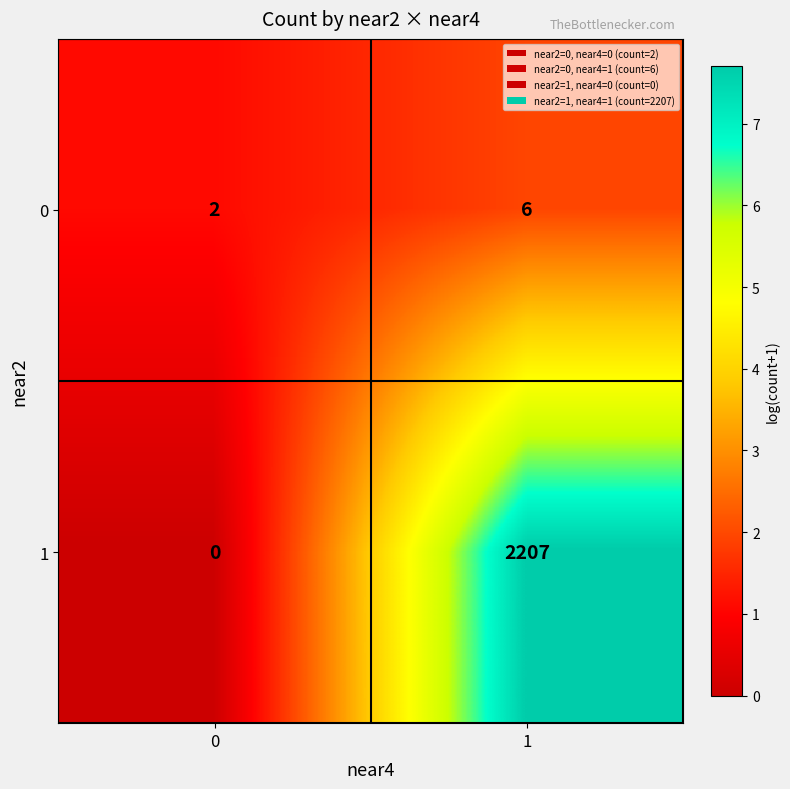

List the labels in order of 1 value, largest first.

1, 0